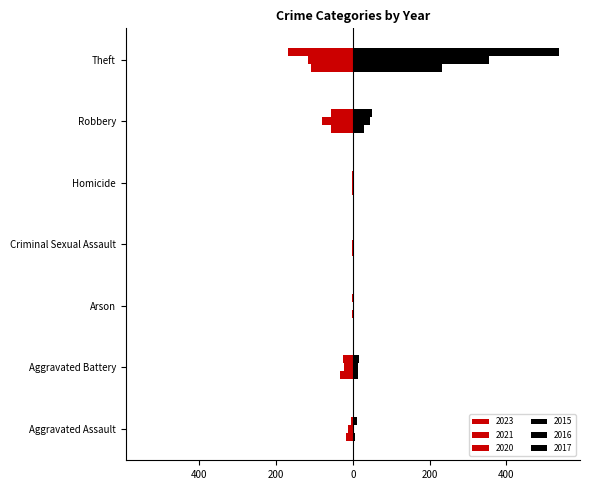

At which category is the sum across all series the highest?

Theft